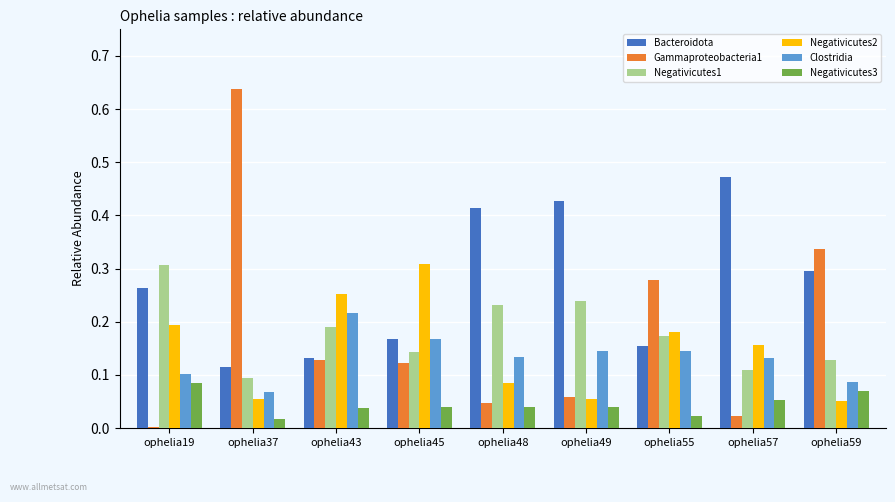

Is it true that Negativicutes3 equals 0.0 at ophelia45?

True